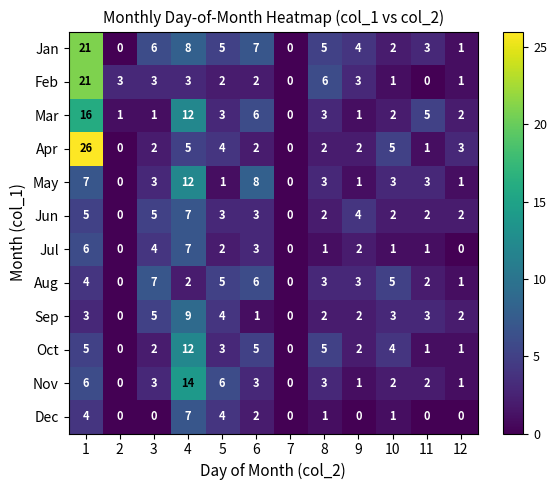

Count the Aug values in the range 2 to 5.

7